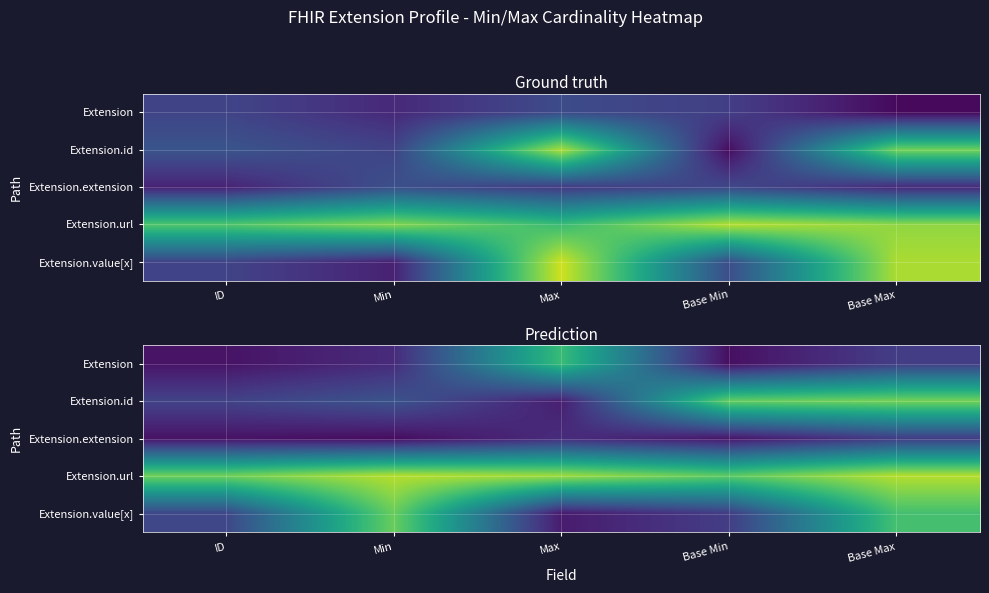

What is the maximum value for Extension.id?

1.2